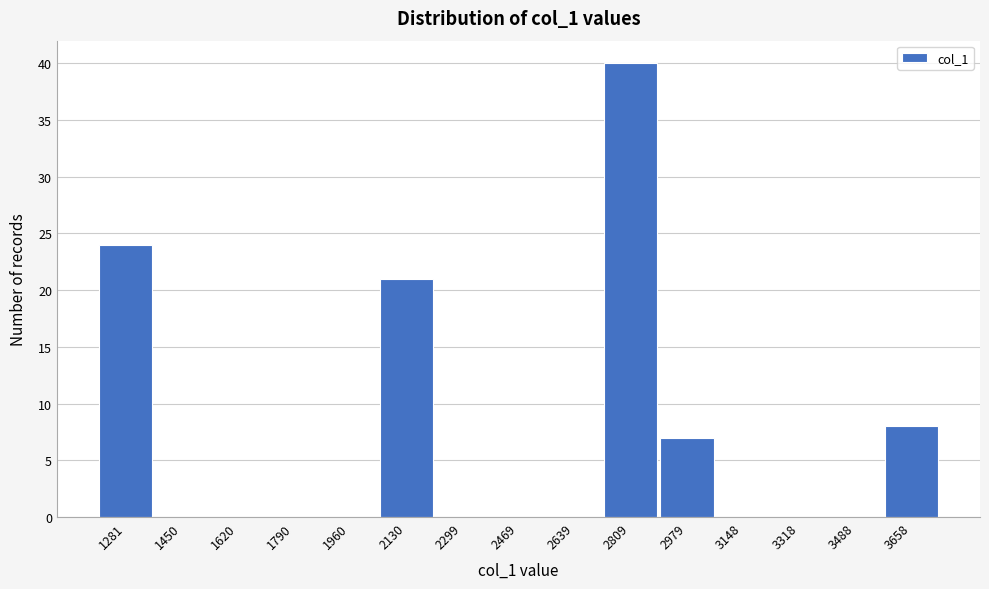

Reading right to left, list all the values displayed in this chart.

3658=8	3488=0	3318=0	3148=0	2979=7	2809=40	2639=0	2469=0	2299=0	2130=21	1960=0	1790=0	1620=0	1450=0	1281=24